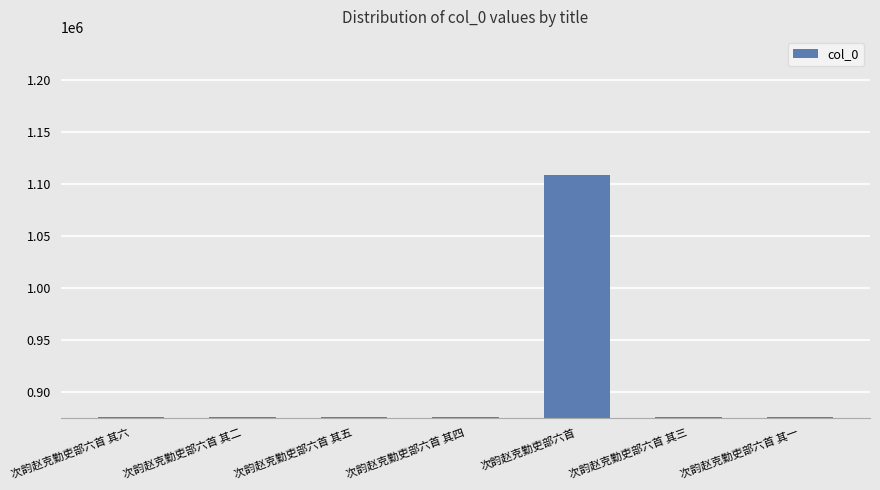

What is the value of the 5th bar from the left?

1108946